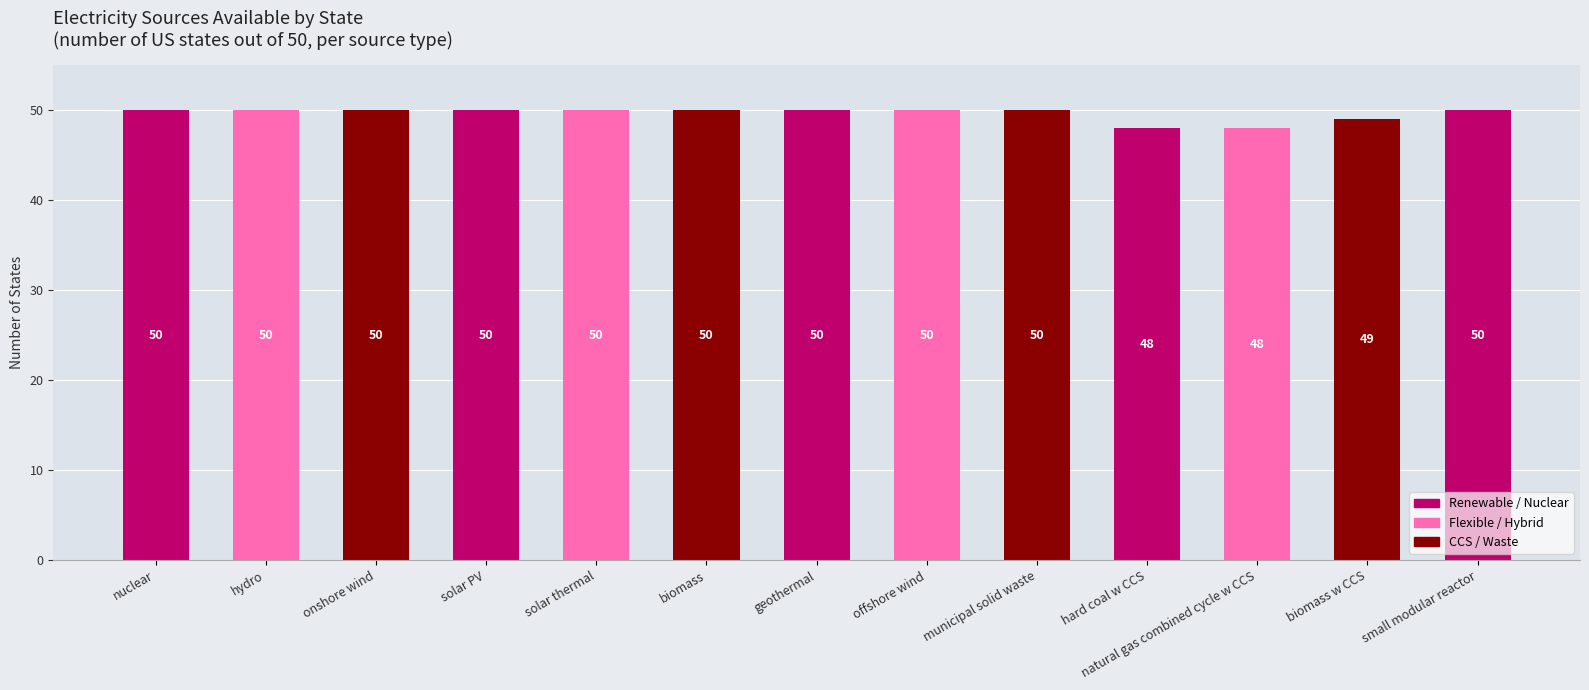

What is the difference between the values at nuclear and biomass w CCS?

1